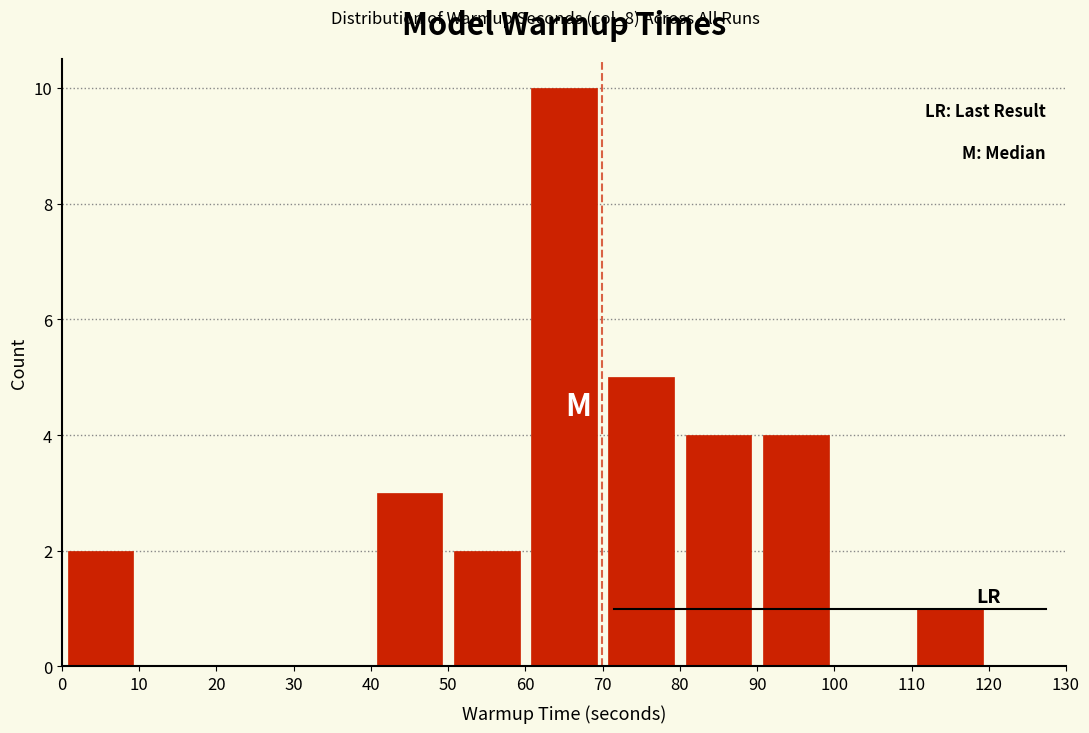

What is the height of the bar covering 80 to 90 on the x-axis? The values are not printed on the chart, so give them approximately, as read against the axis.

4